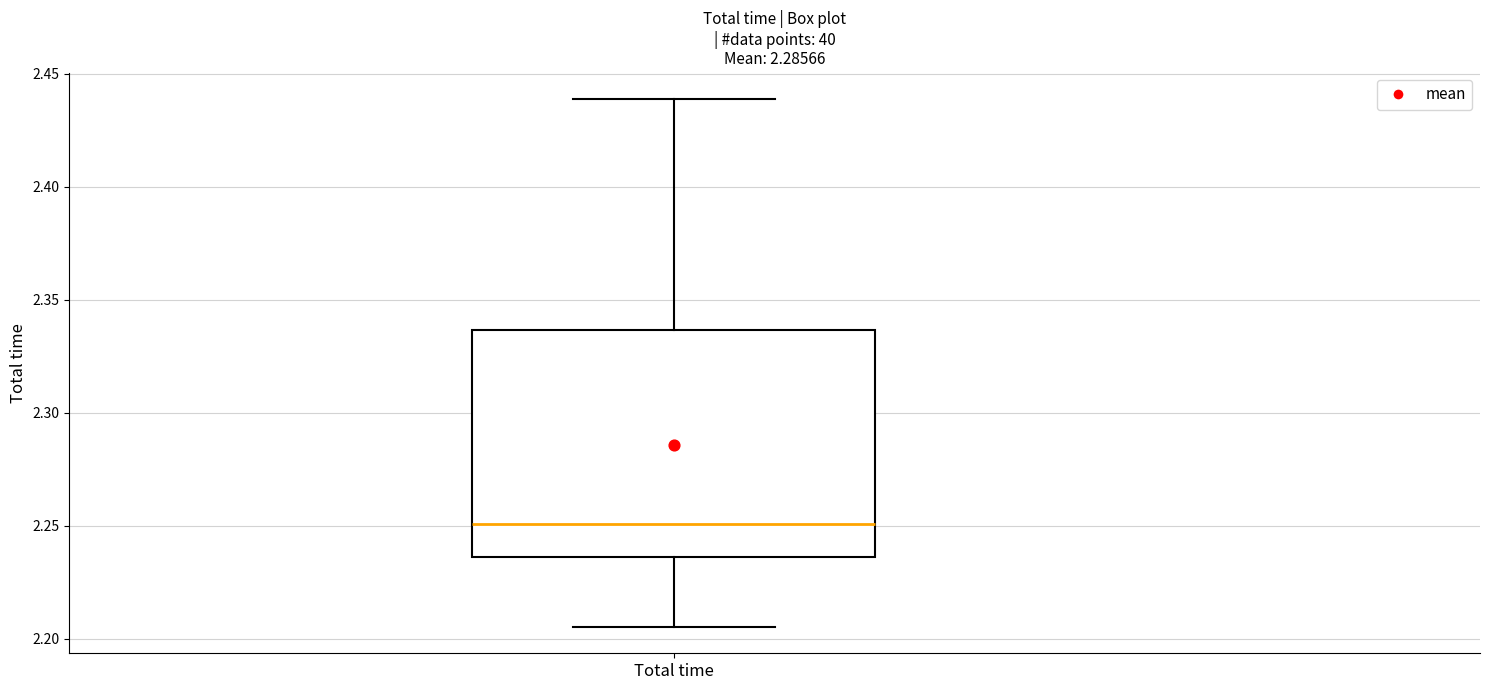

Read this box plot against the y-axis: the position of the median line, the range covered by the box, and the ends of both whiskers. The values are not printed on the chart, so give them approximately, as read against the axis.

median 2.250, box 2.235 to 2.335, whiskers 2.205 to 2.440